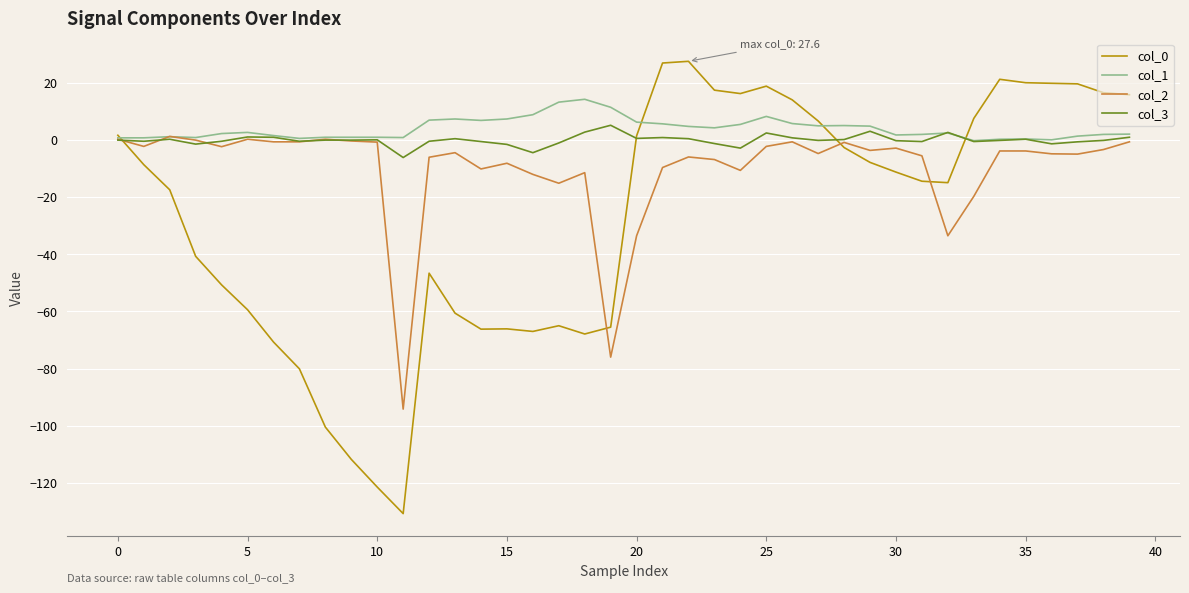

True or false: col_1 has more than 0 points higher than both neighbors.

True